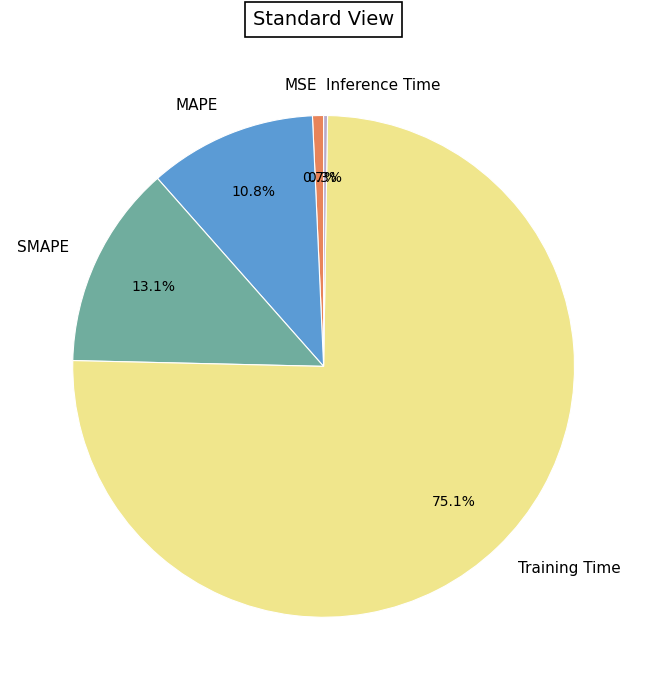

Between Training Time and SMAPE, which is larger?

Training Time